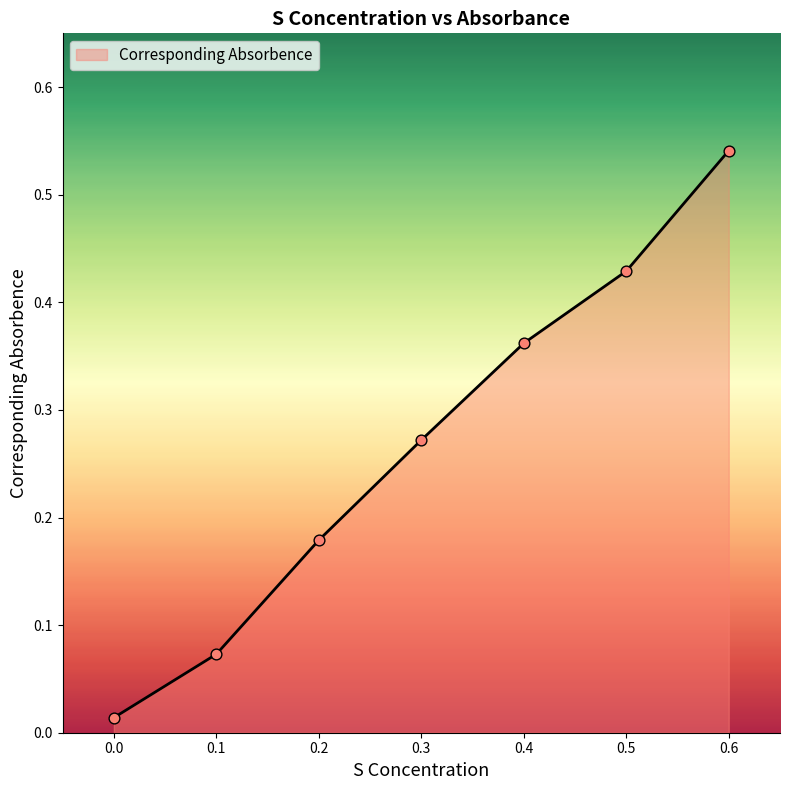

What is the change in value from 0.4 to 0.6?

+0.2